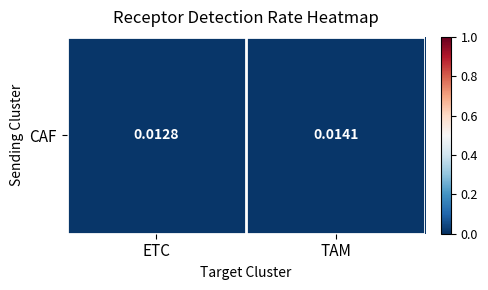

The value at TAM is 0.0. True or false?

True